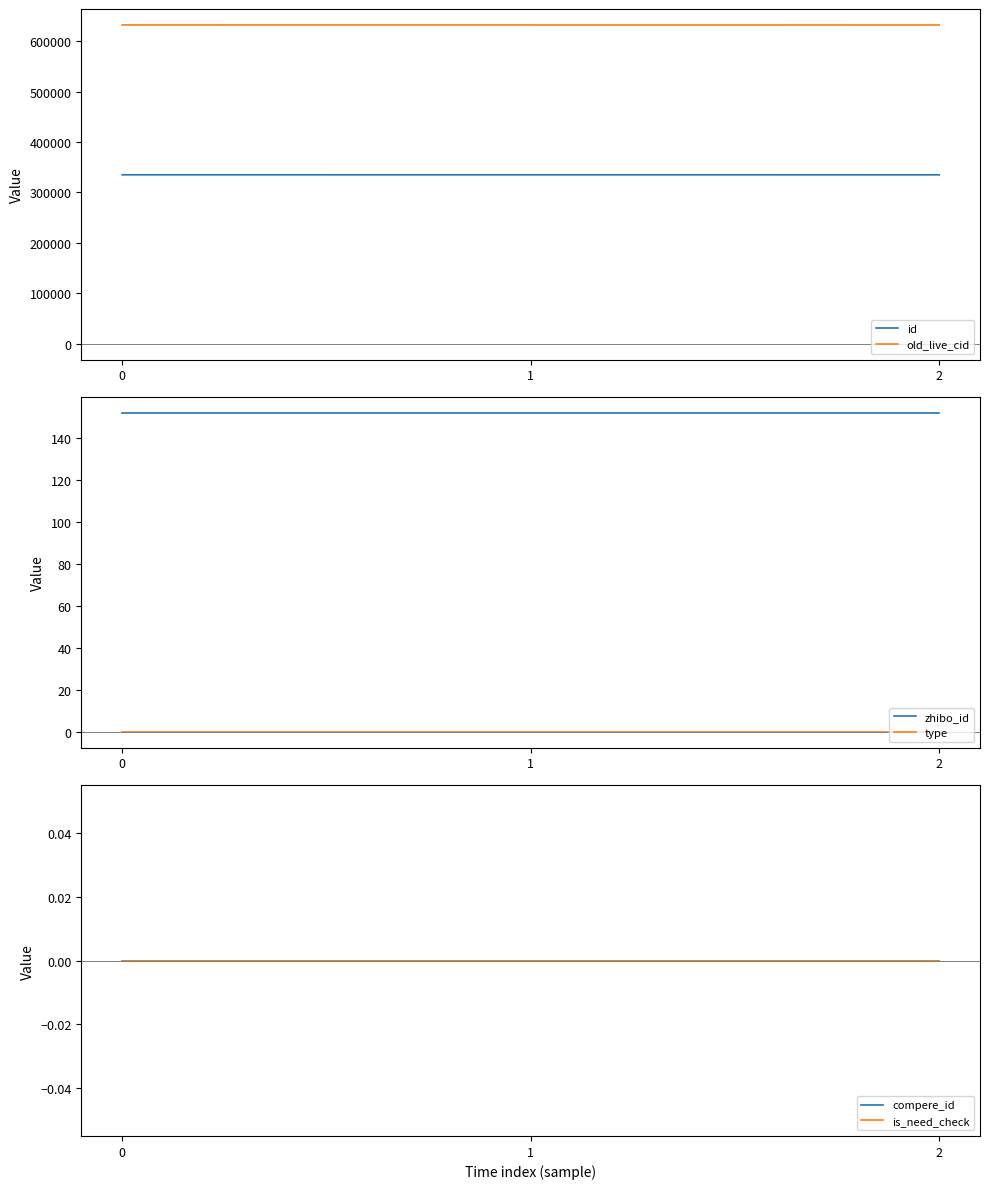

Is it true that id equals 334975 at 2?

True